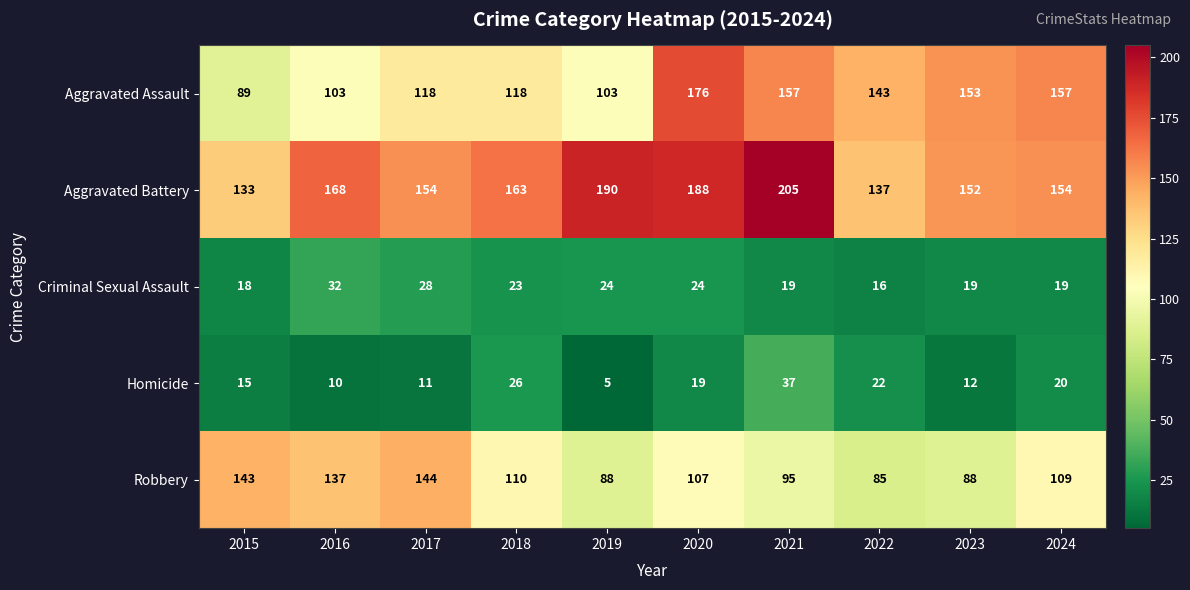

What is the smallest value displayed?

5